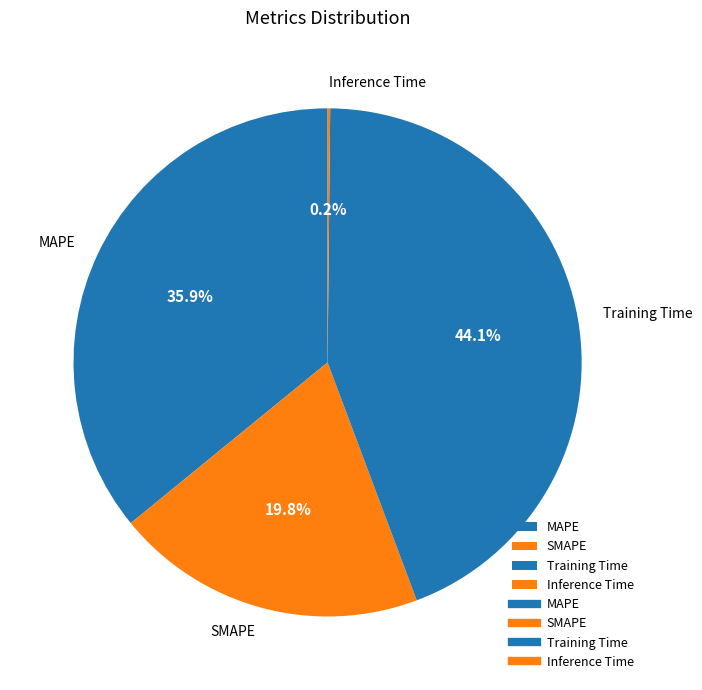

To the nearest percent, what is the average slice percentage?

25%